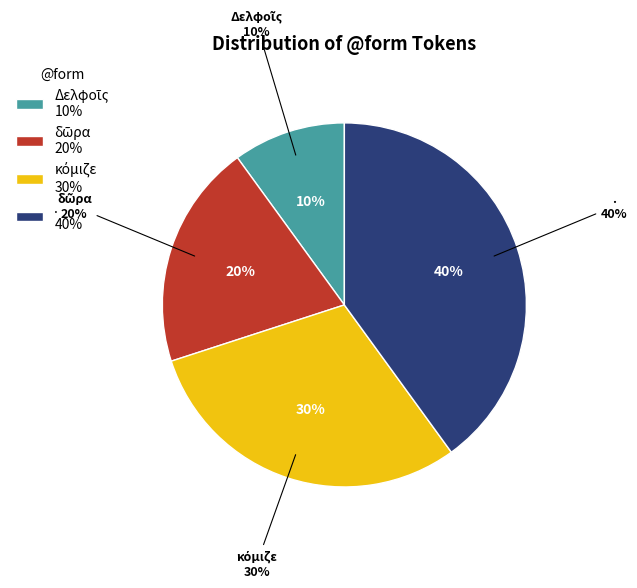

To the nearest percent, what is the difference between the Δελφοῖς and δῶρα slice percentages?

10%